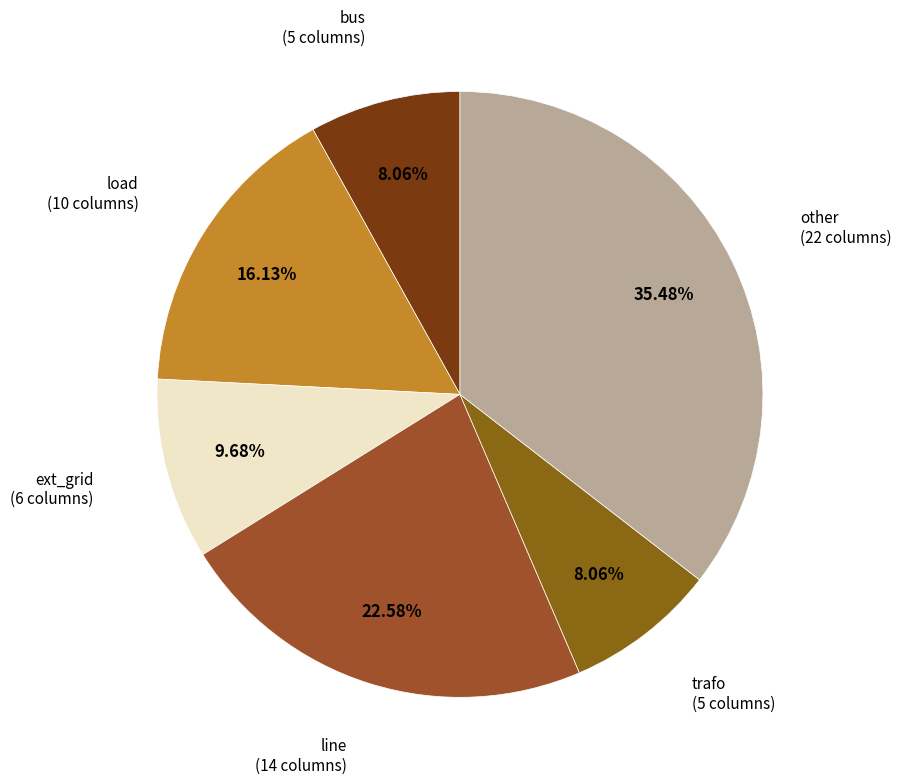

Rank the categories by value from highest to lowest.

other, line, load, ext_grid, bus, trafo